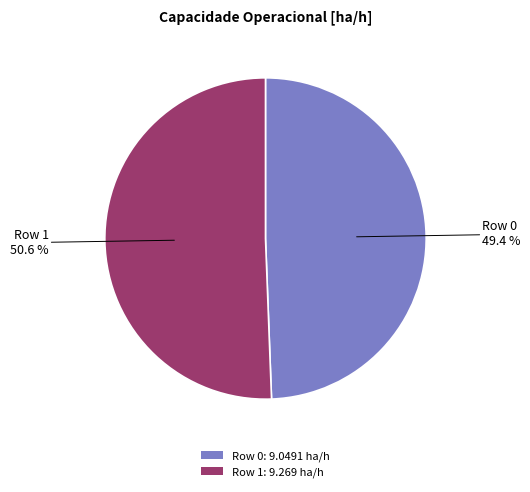

Combined, what portion of the pie is Row 1 and Row 0?

100.0%